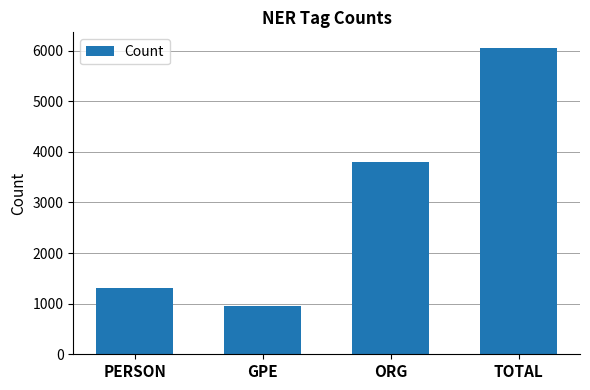

What is the ratio of the value at TOTAL to the value at ORG?

1.6